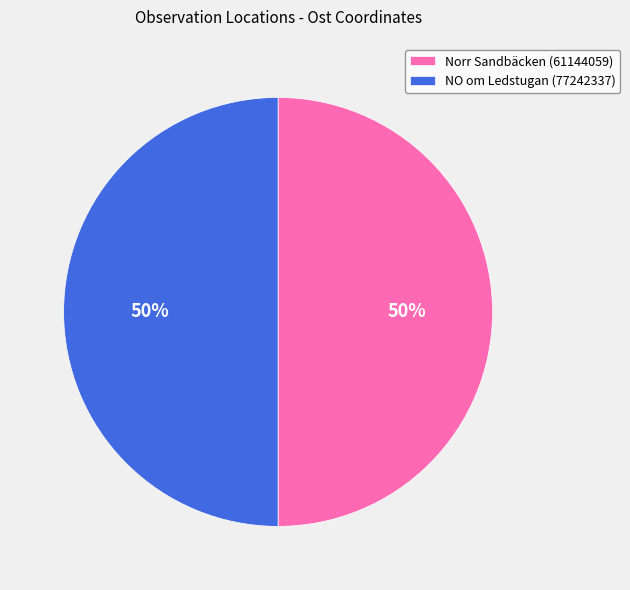

Is it true that Norr Sandbäcken (61144059) is 50% of the pie?

True